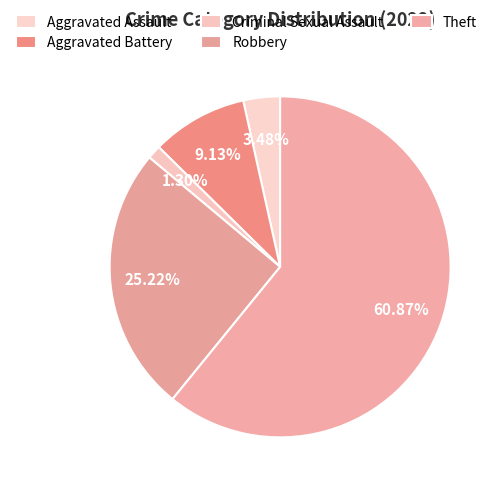

To the nearest percent, what is the combined percentage of Theft and Robbery?

86%